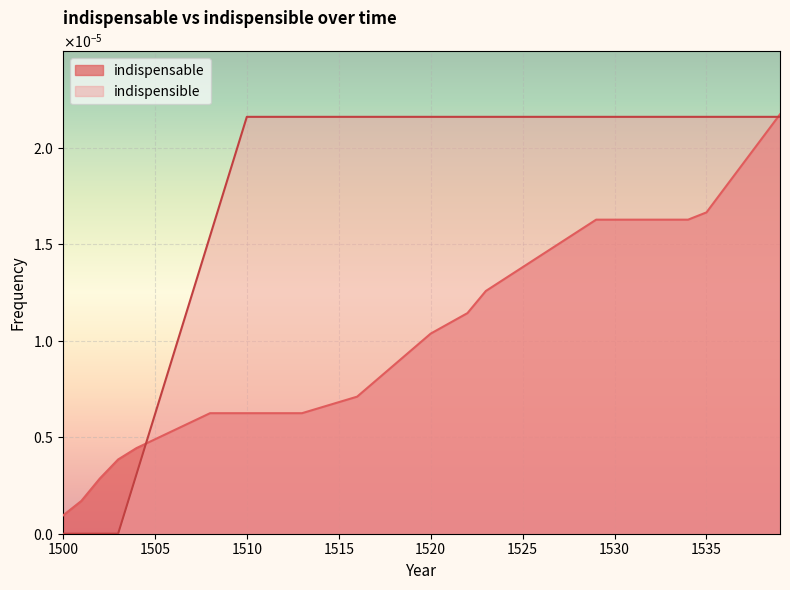

How many data points does each series have?

40